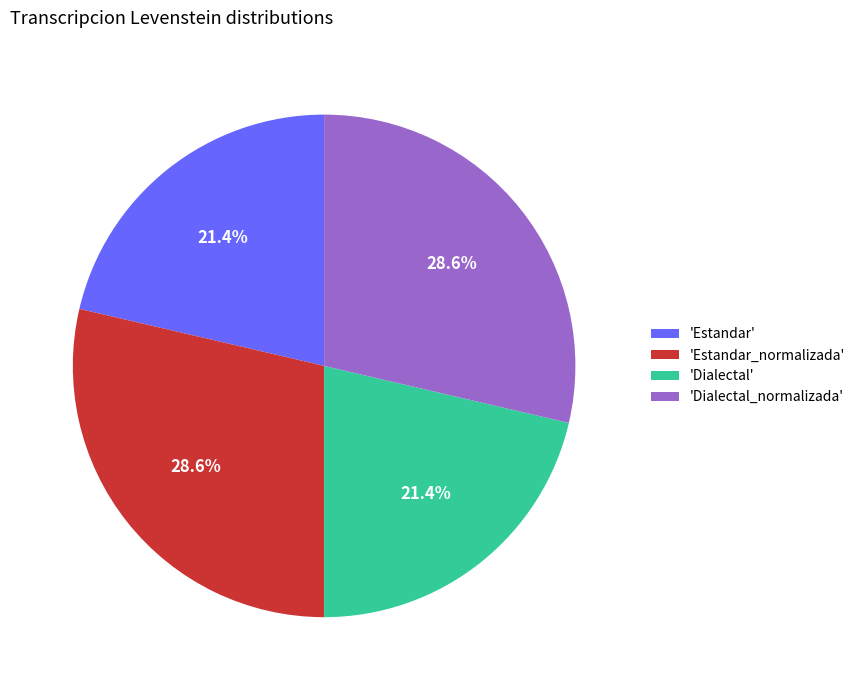

Is 'Dialectal_normalizada' the majority of the pie?

No